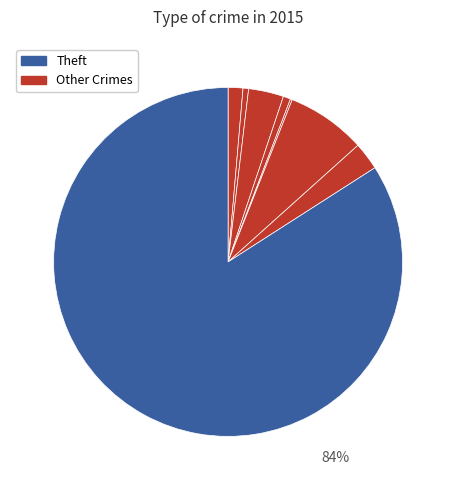

What is the ratio of the value at Motor Vehicle Theft to the value at Homicide?

43.0